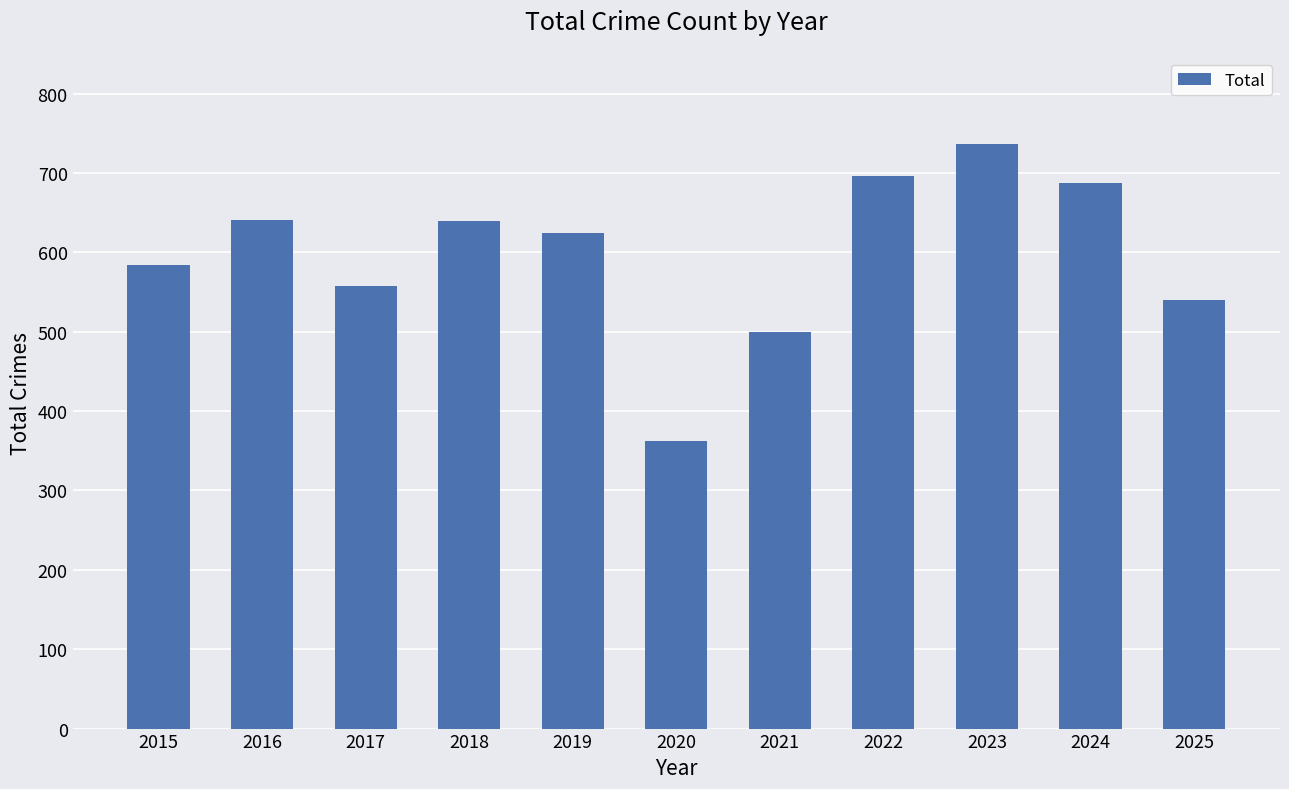

What is the change in value from 2015 to 2017?

-26